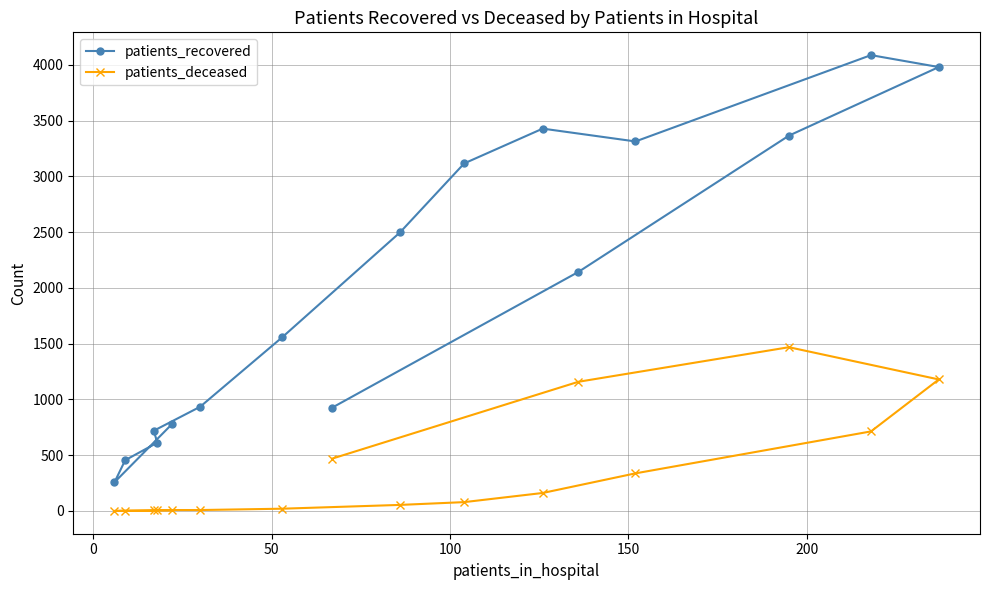

List the series in order of their peak value, lowest first.

patients_deceased, patients_recovered